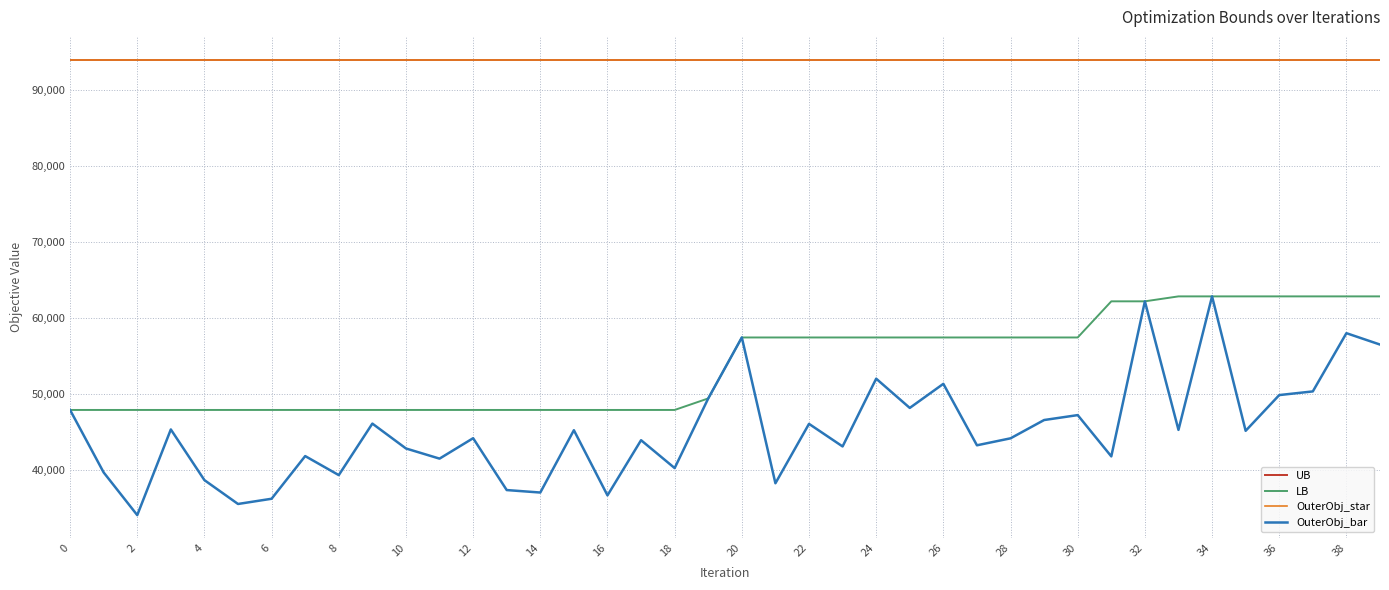

Is this an area chart (filled region under the line)?

No